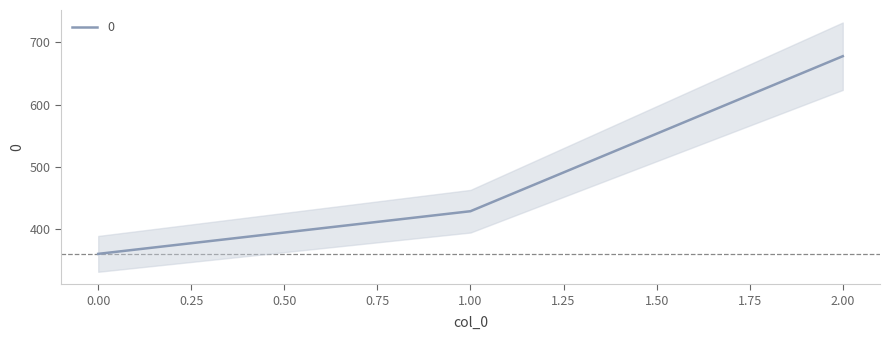

What is the change in value from 0 to 2?

+317.8